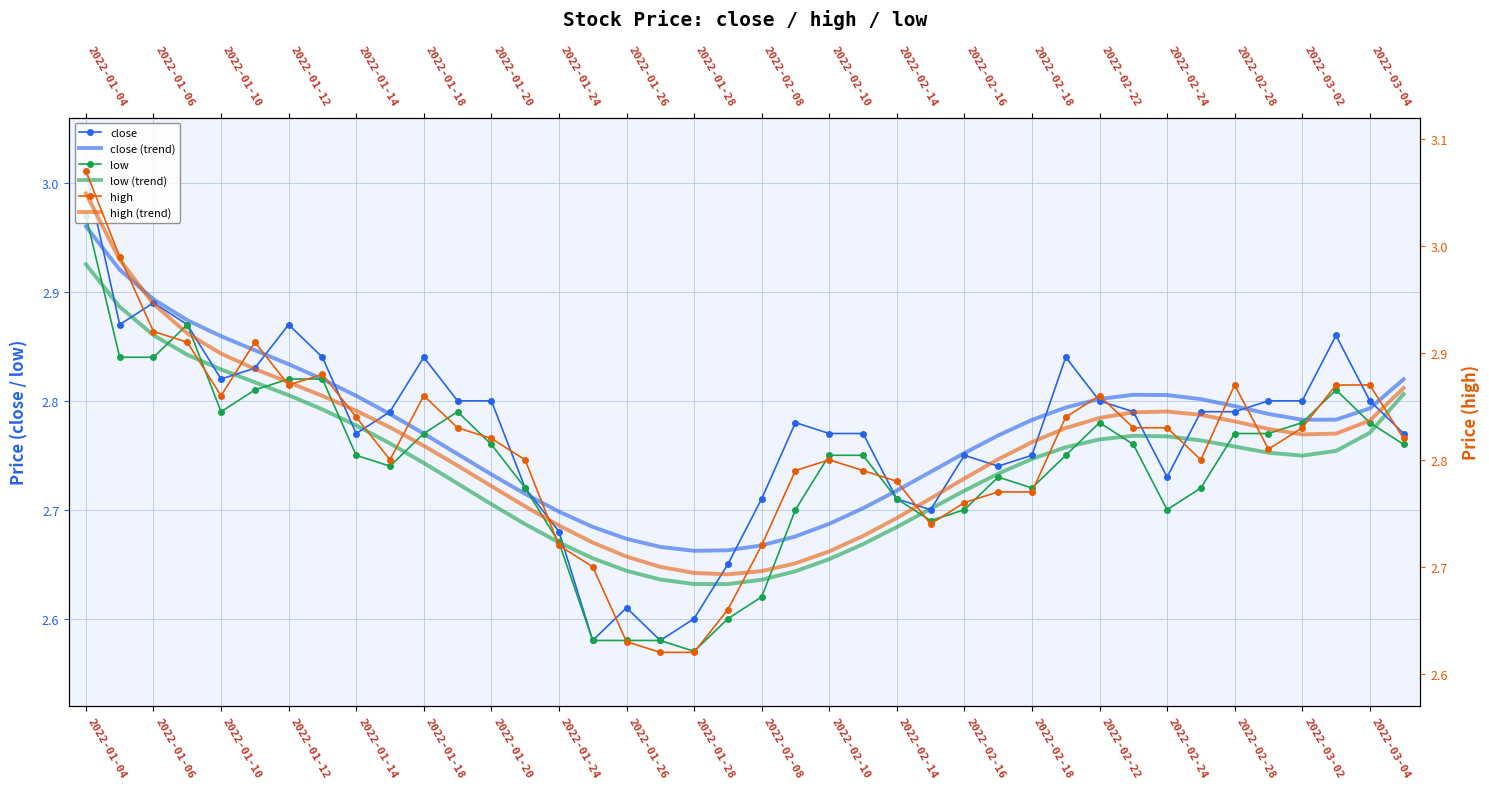

What is the sum of the close (trend) values at 2022-03-02 and 2022-02-28?

5.4